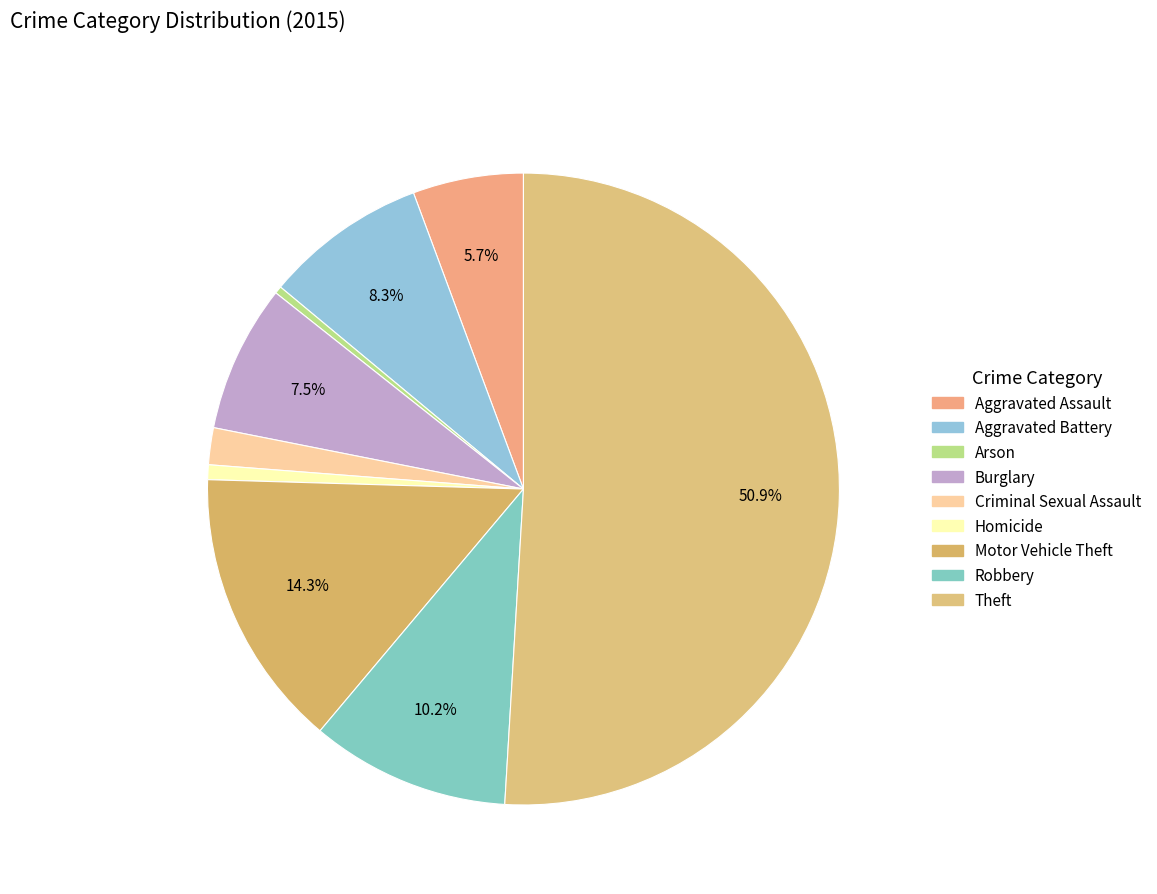

Which category has the biggest portion of the pie?

Theft